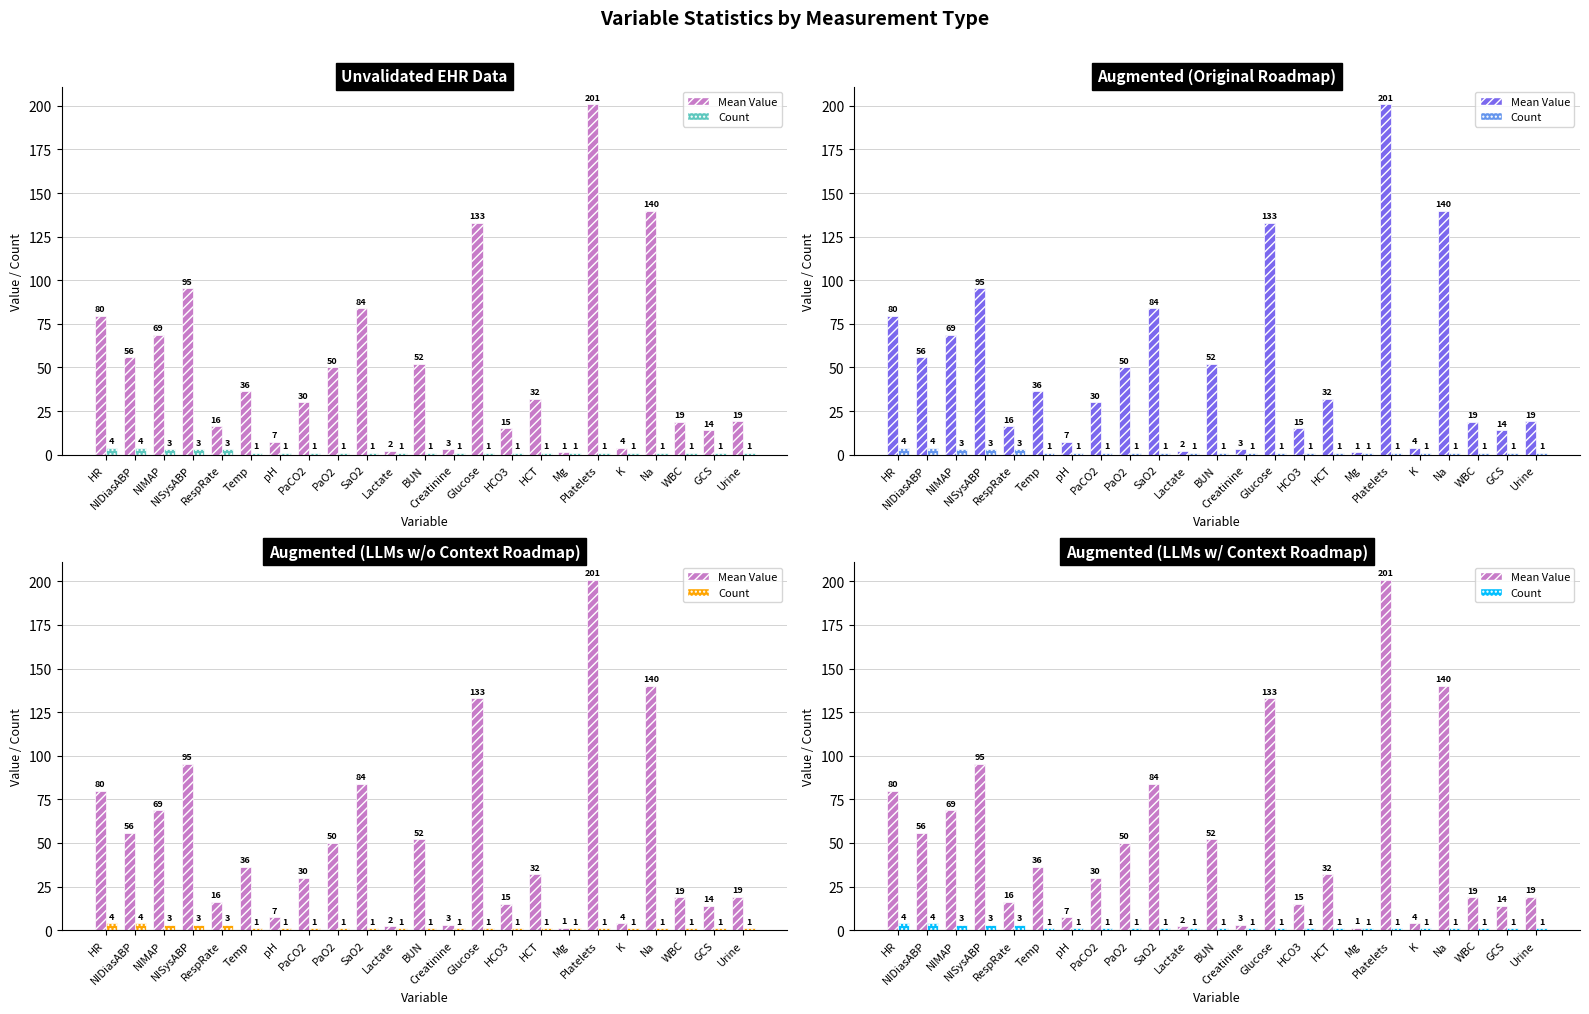

At which label does Mean Value first exceed 31?

HR